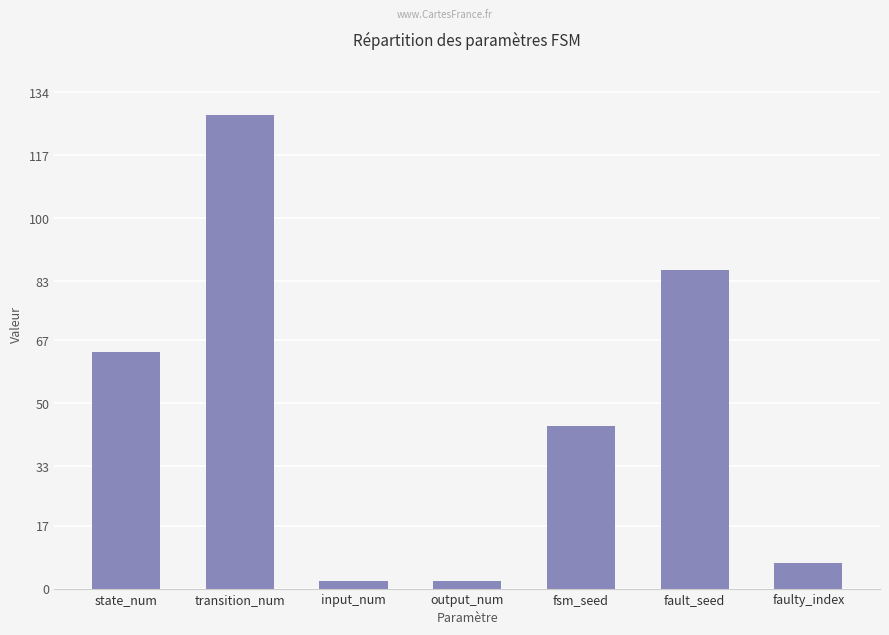

What is the difference between the values at faulty_index and fsm_seed?

37